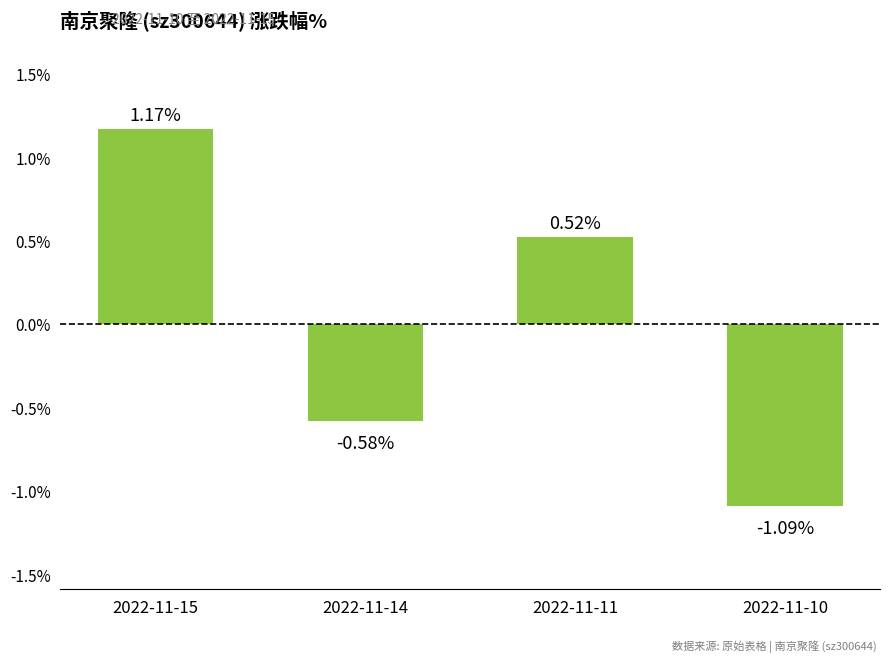

How many bars are there in total?

4